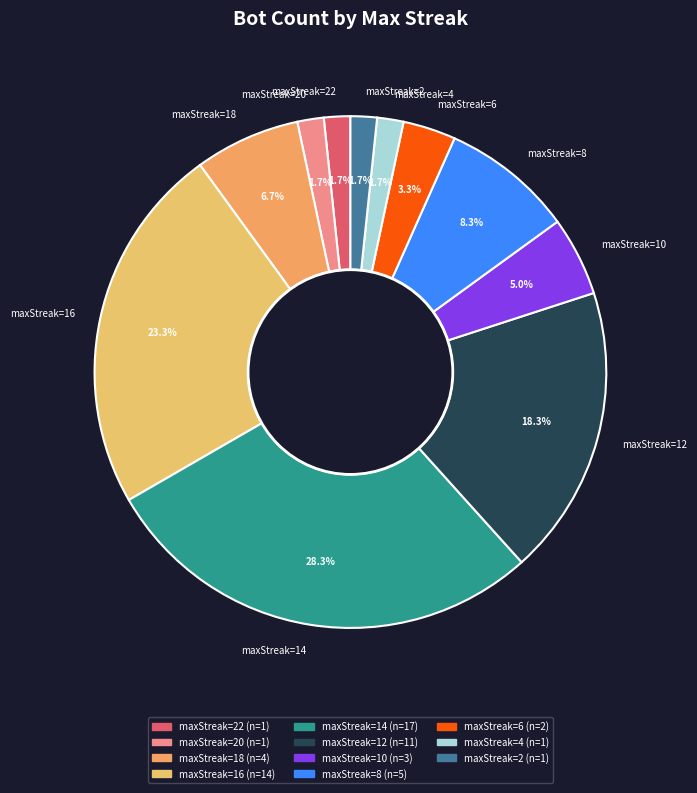

Approximately how many times larger is the value at maxStreak=20 compared to maxStreak=22?

1.0